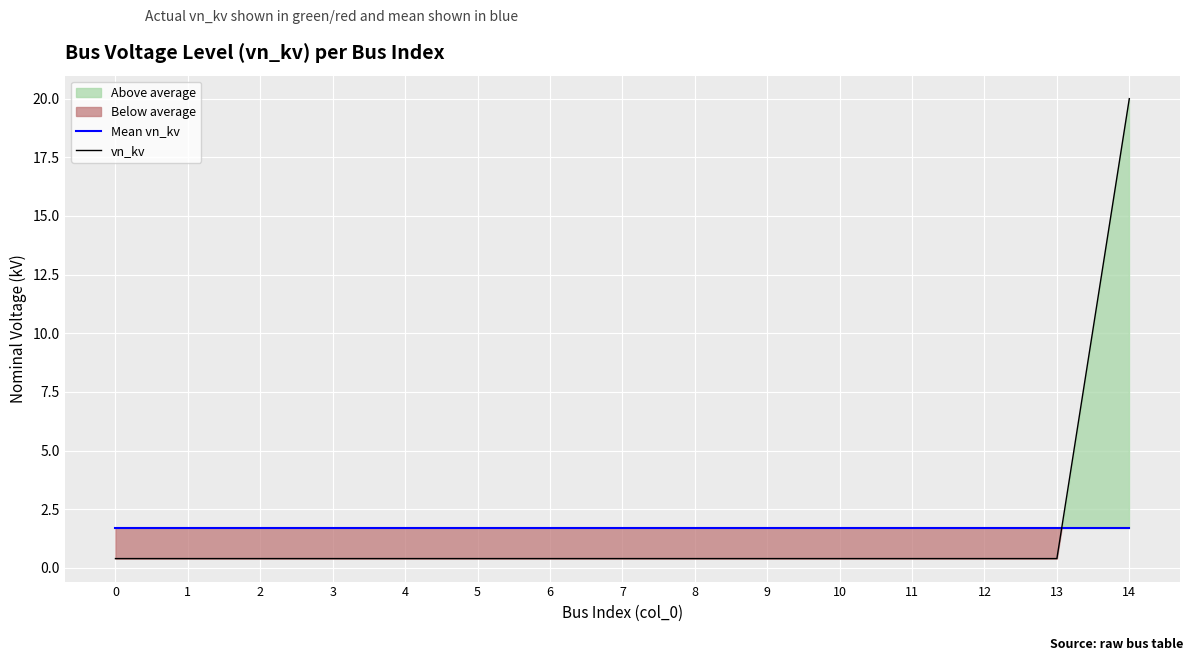

Which has a higher value, 9 or 14?

9